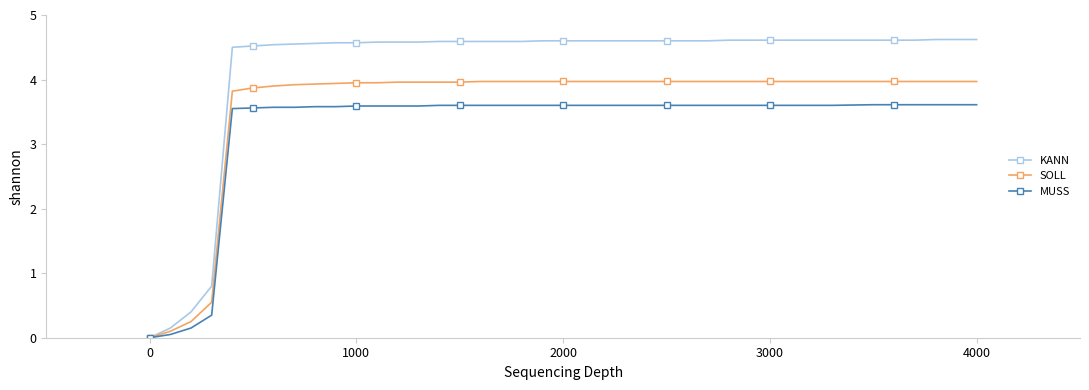

How many categories are shown in the chart?

40